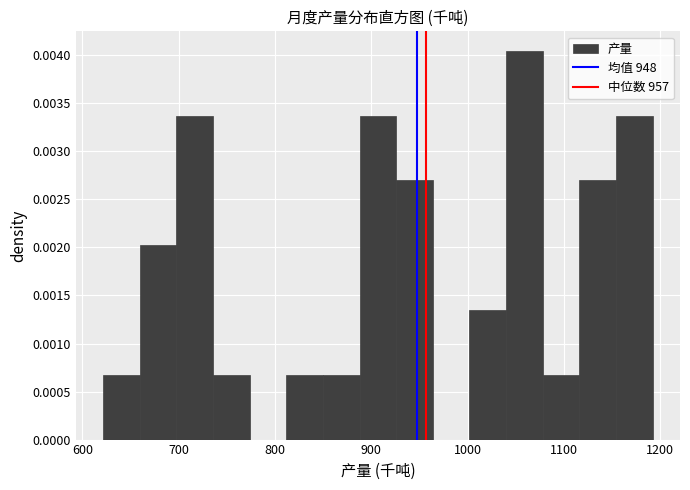

Read against the x-axis, roughly where is the centre of the tallest bar?

1060